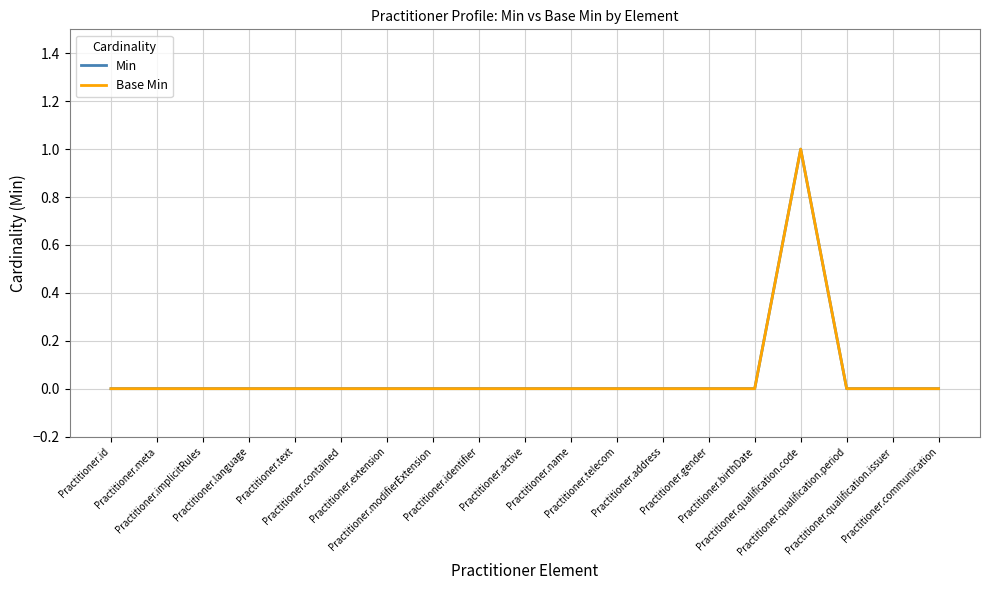

What is the sum of all Min values?

1